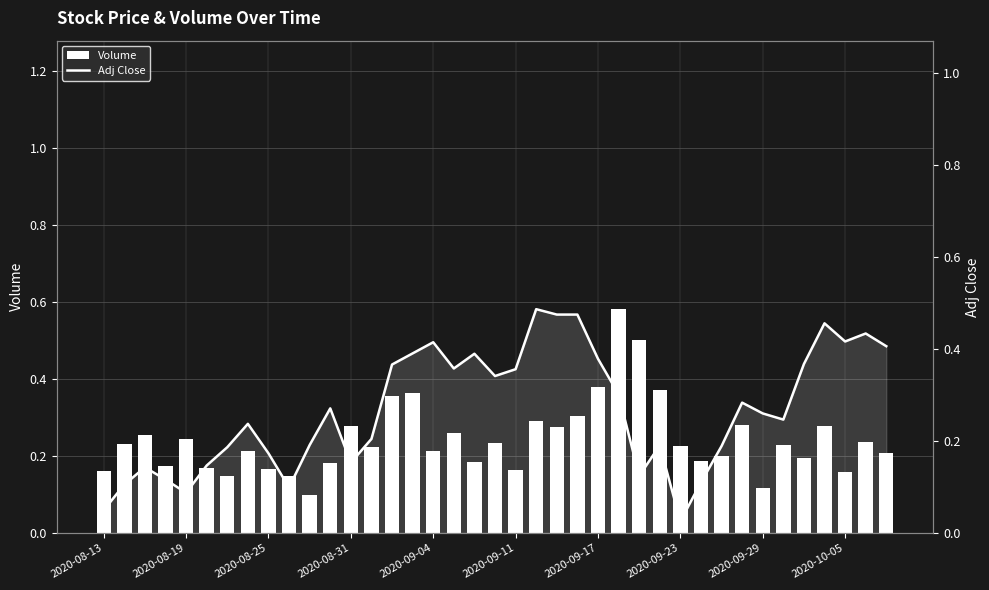

What is the difference between the maximum and minimum values in the Volume series?

0.5